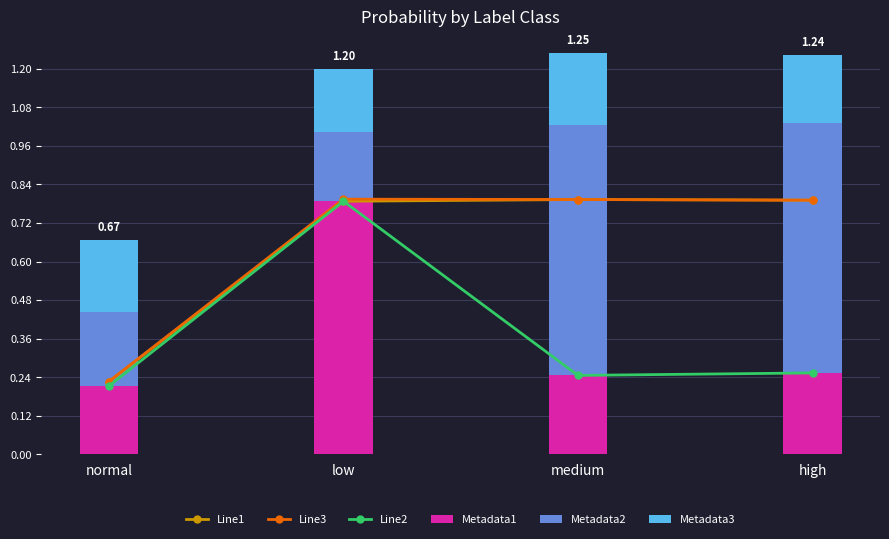

Count the number of data series in this chart.

6